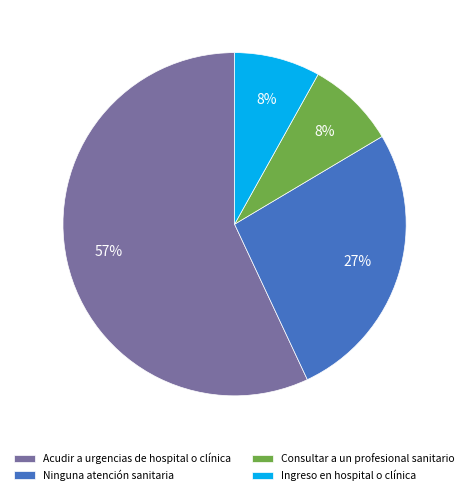

To the nearest percent, what is the average slice percentage?

25%